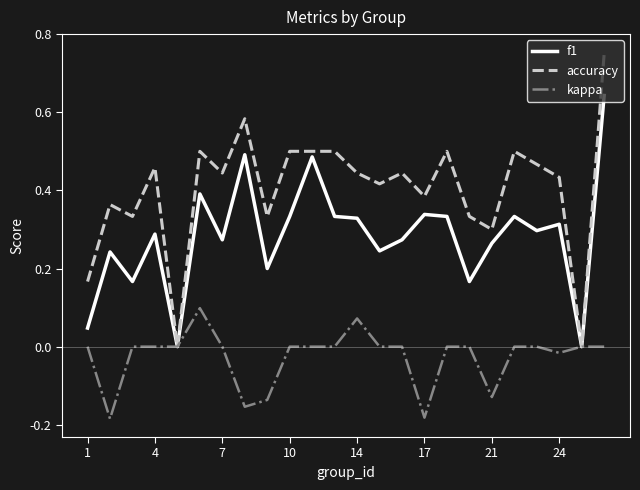

Rank the series by their average value, from lowest to highest.

kappa, f1, accuracy